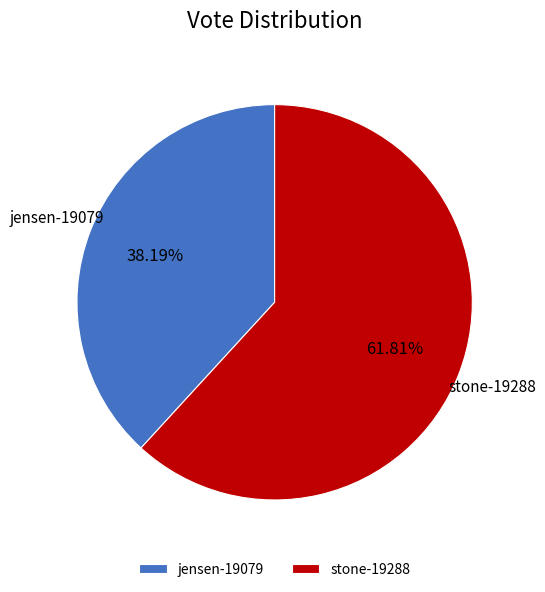

Does any single category account for the majority?

Yes